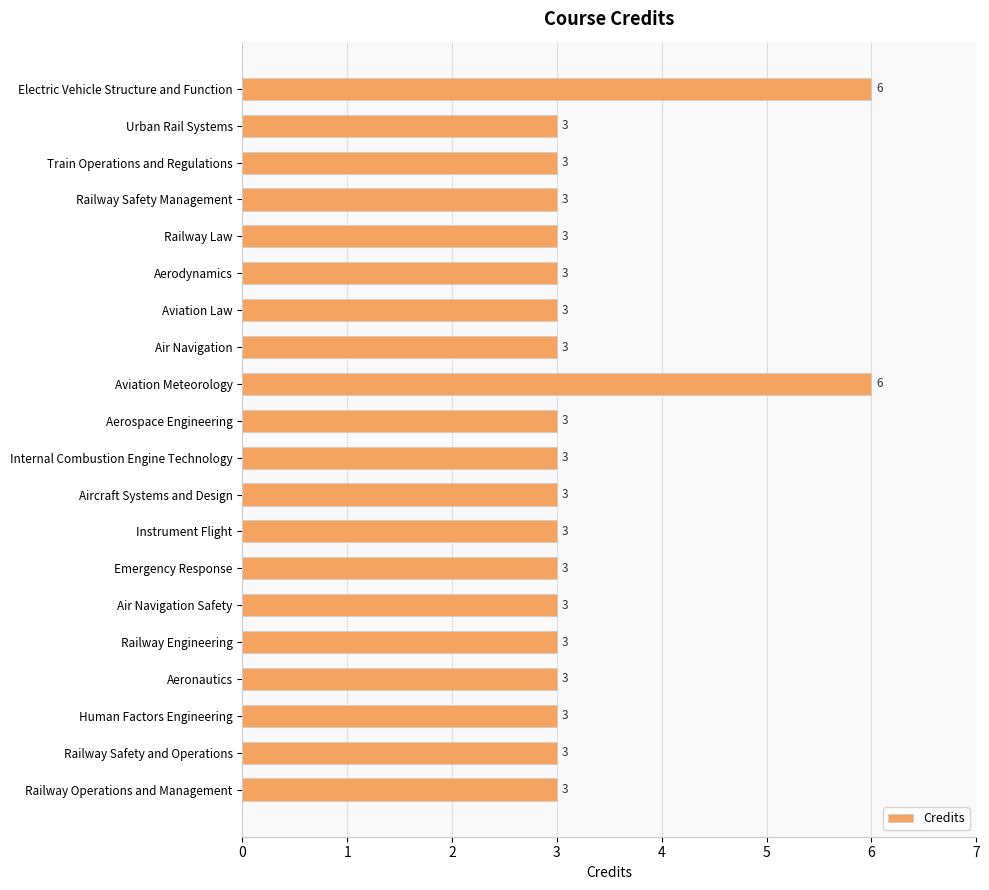

What is the sum of all values?

66